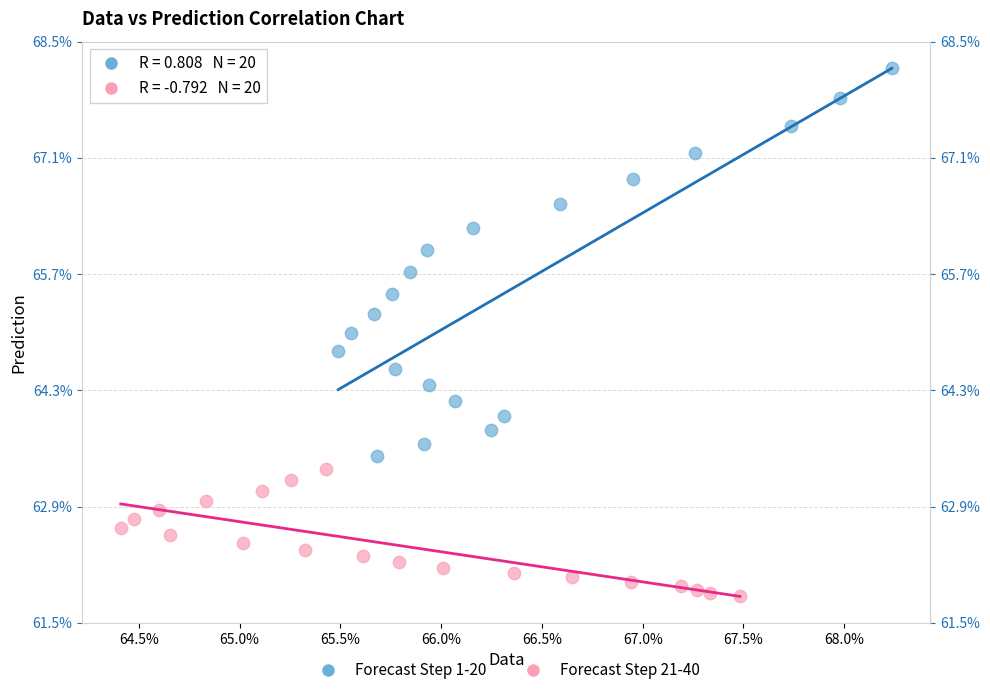

What are all the series names shown in the legend?

Forecast Step 1-20, Forecast Step 21-40